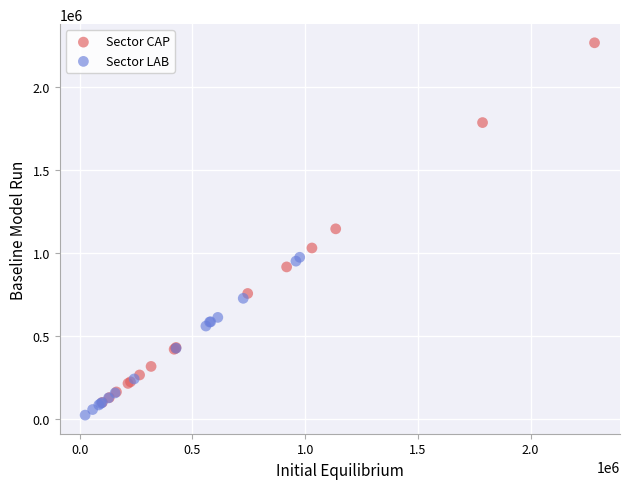

Which series has the widest spread of Y values?

Sector CAP